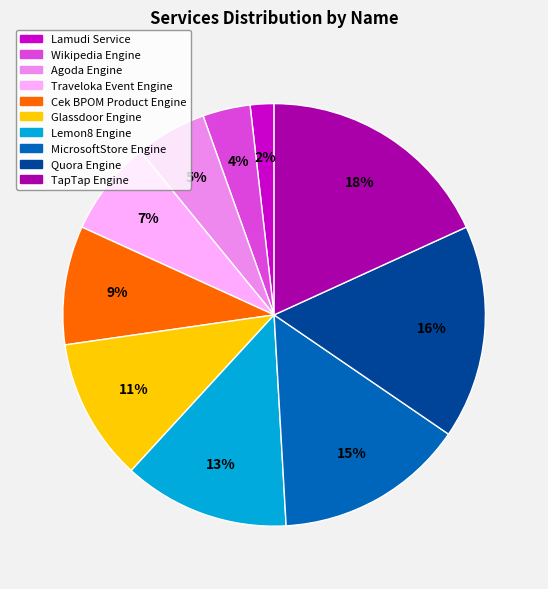

To the nearest percent, what is the difference between the largest and smallest slice percentages?

16%